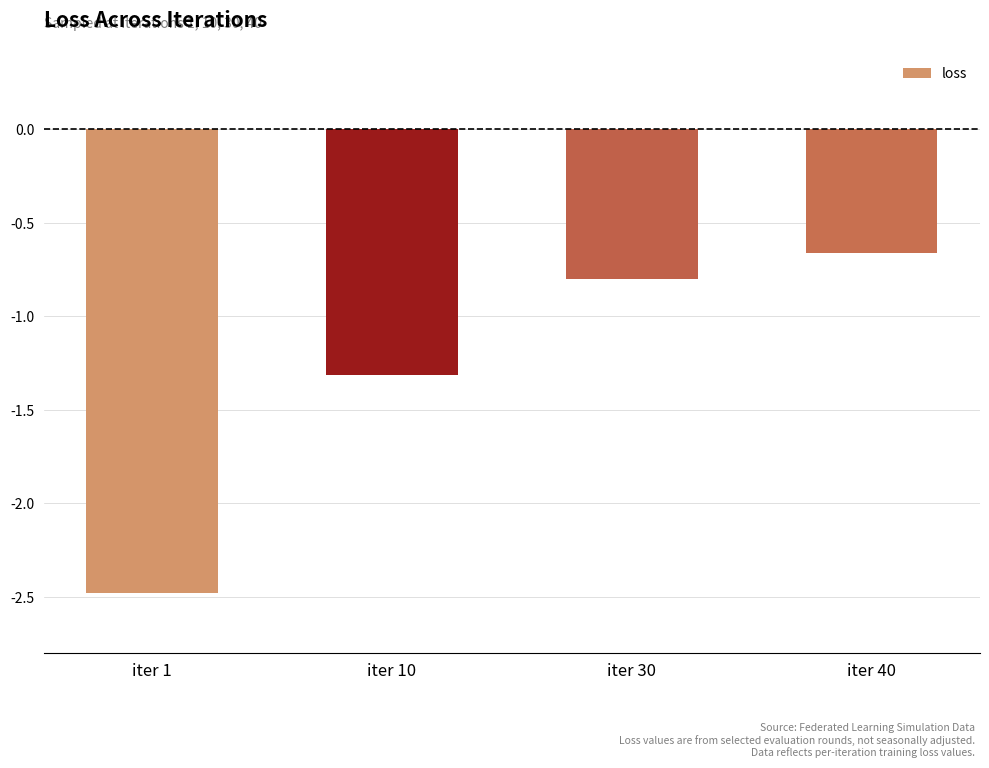

What is the difference between the maximum and minimum values?

1.8